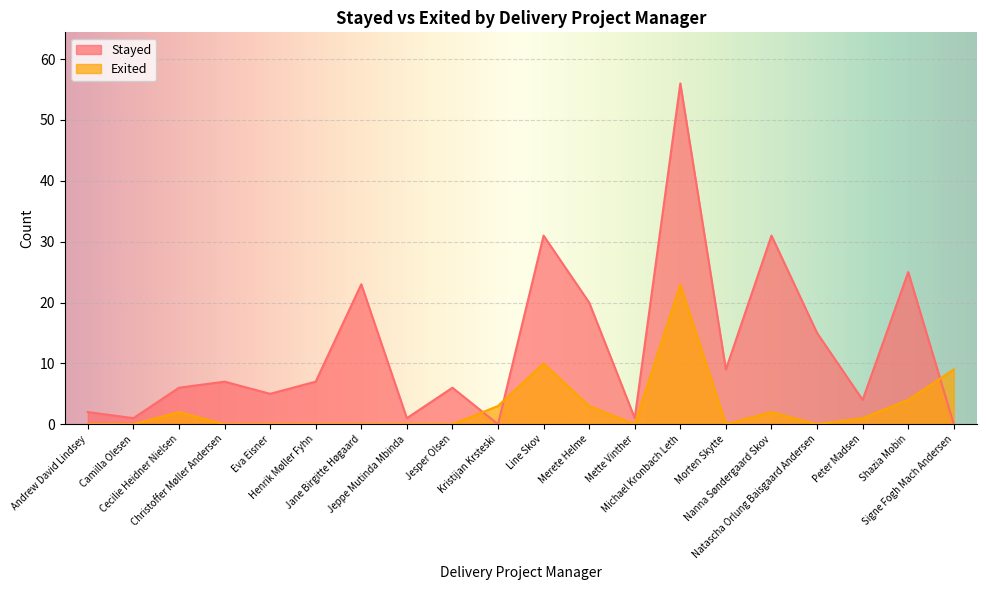

What is the label of the 6th point from the left?

Henrik Møller Fyhn